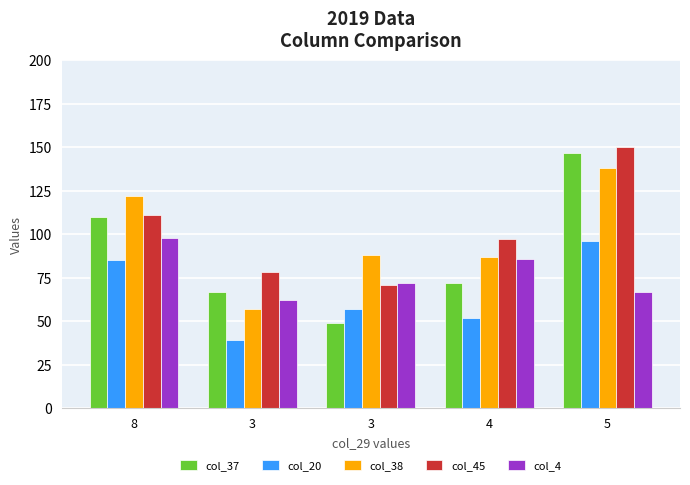

Reading left to right, extract all data points from this chart.

col_37: 8=110	3=67	3=49	4=72	5=147
col_20: 8=85	3=39	3=57	4=52	5=96
col_38: 8=122	3=57	3=88	4=87	5=138
col_45: 8=111	3=78	3=71	4=97	5=150
col_4: 8=98	3=62	3=72	4=86	5=67